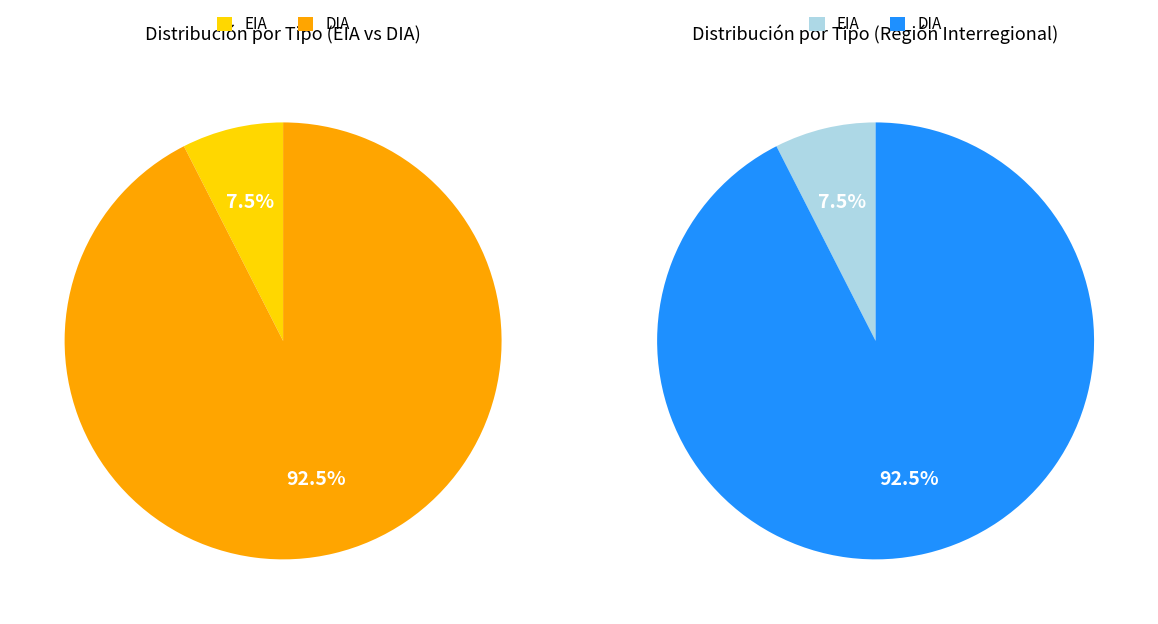

Approximately how many times larger is the value at EIA compared to DIA?

0.1